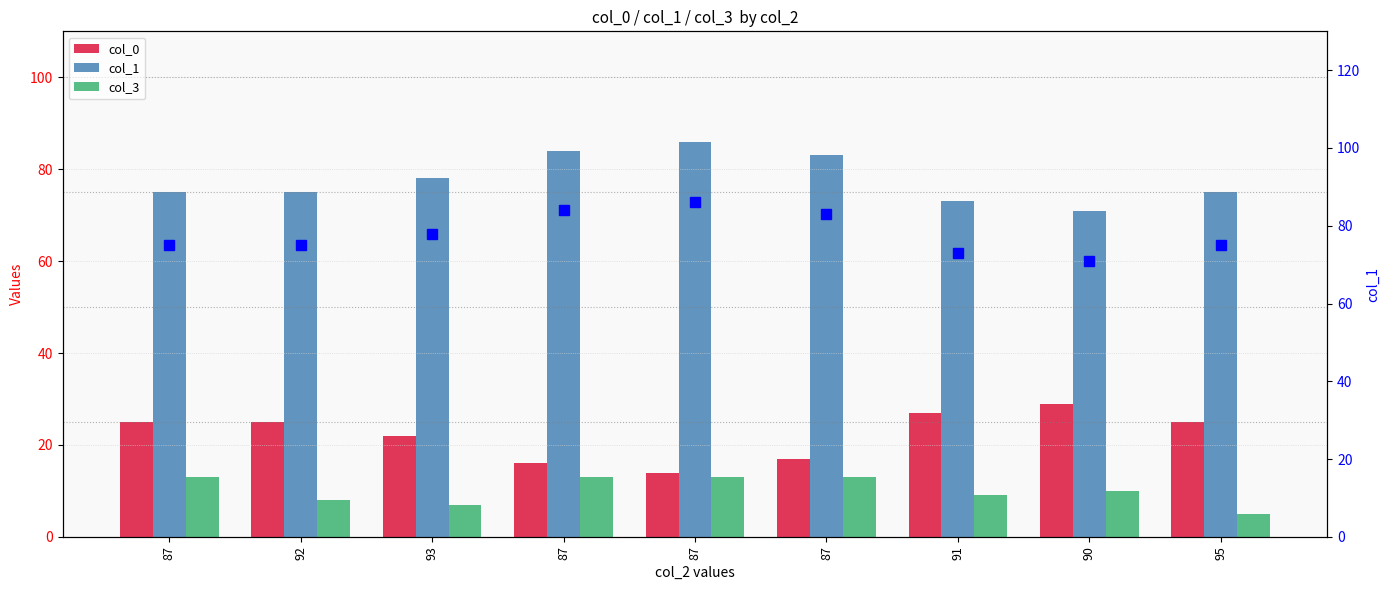

Which series changed the most between 93 and 91?

col_0